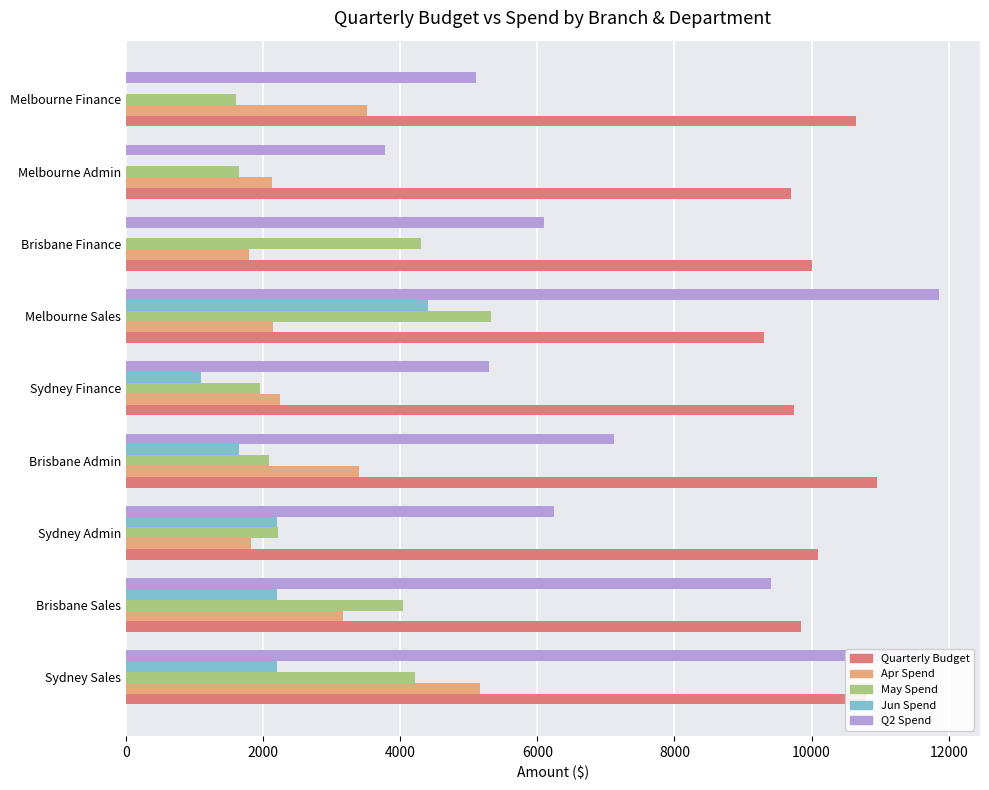

Which series changed the most between Brisbane Sales and Melbourne Sales?

Q2 Spend